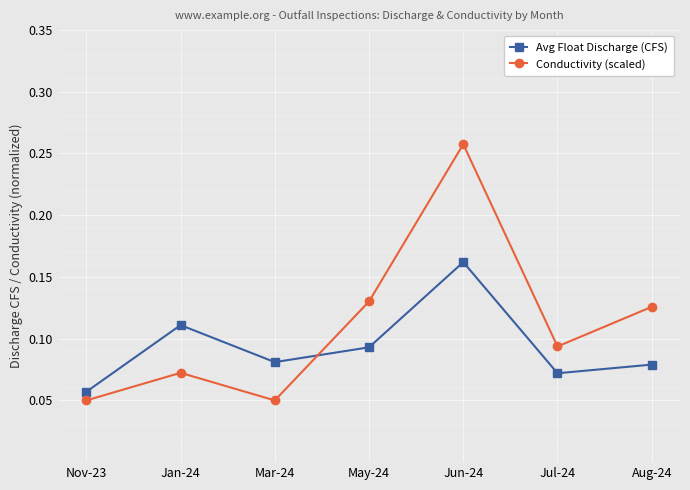

Which series has the widest spread of values?

Conductivity (scaled)